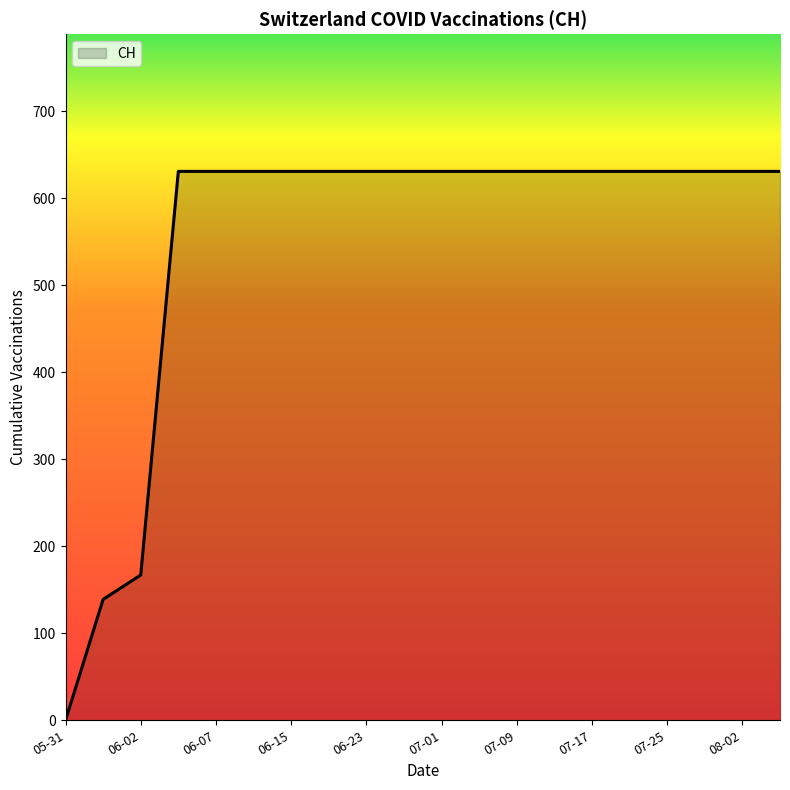

What is the difference between the maximum and minimum values?

631